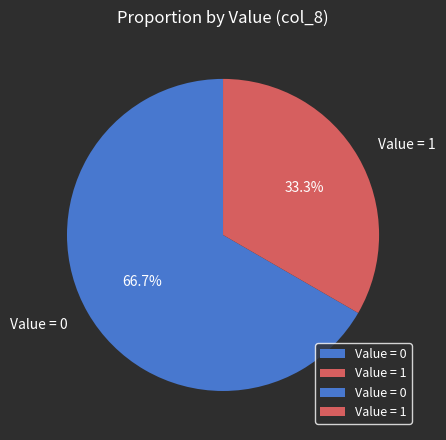

What is the total percentage of Value = 0 and Value = 1?

100.0%